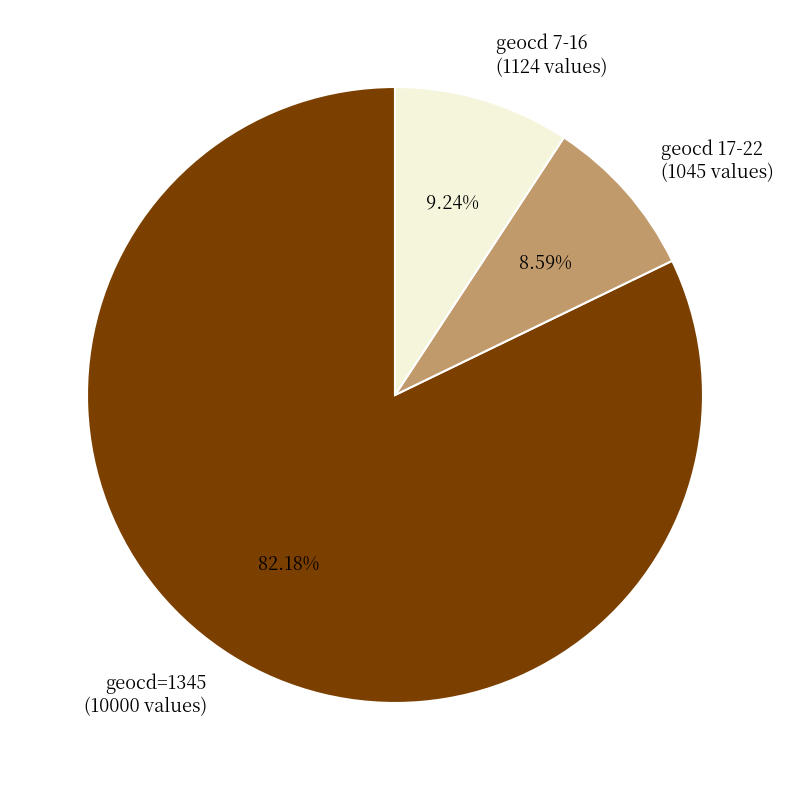

Does any single category account for the majority?

Yes